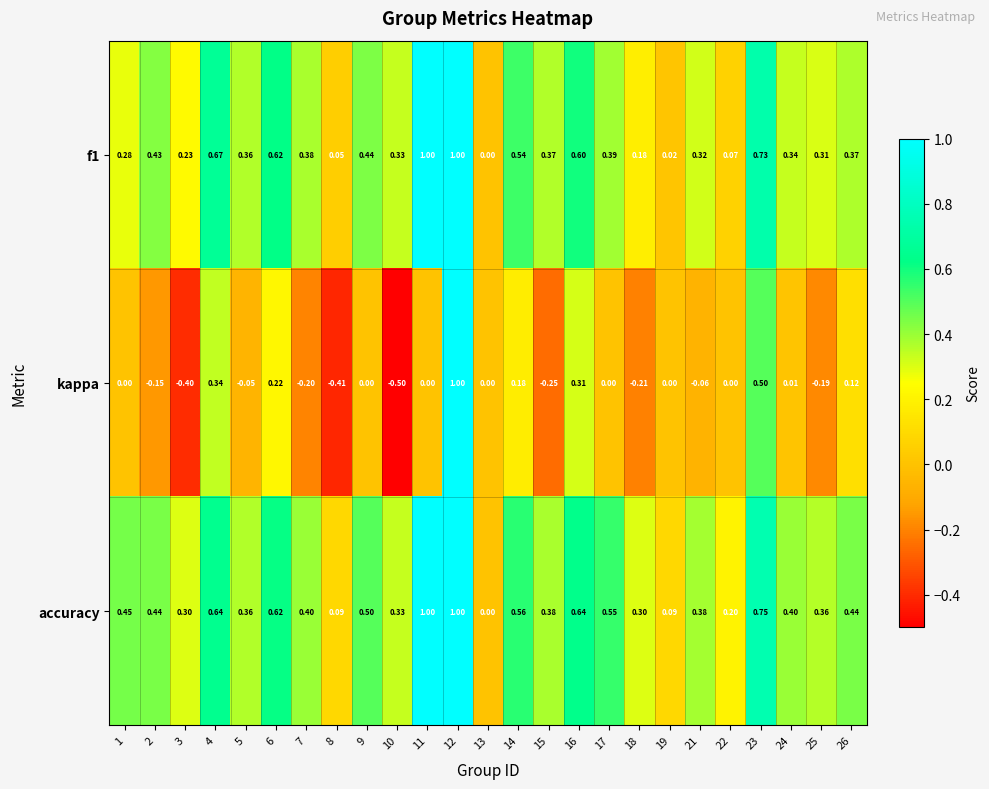

Which series changed the most between 2 and 3?

kappa